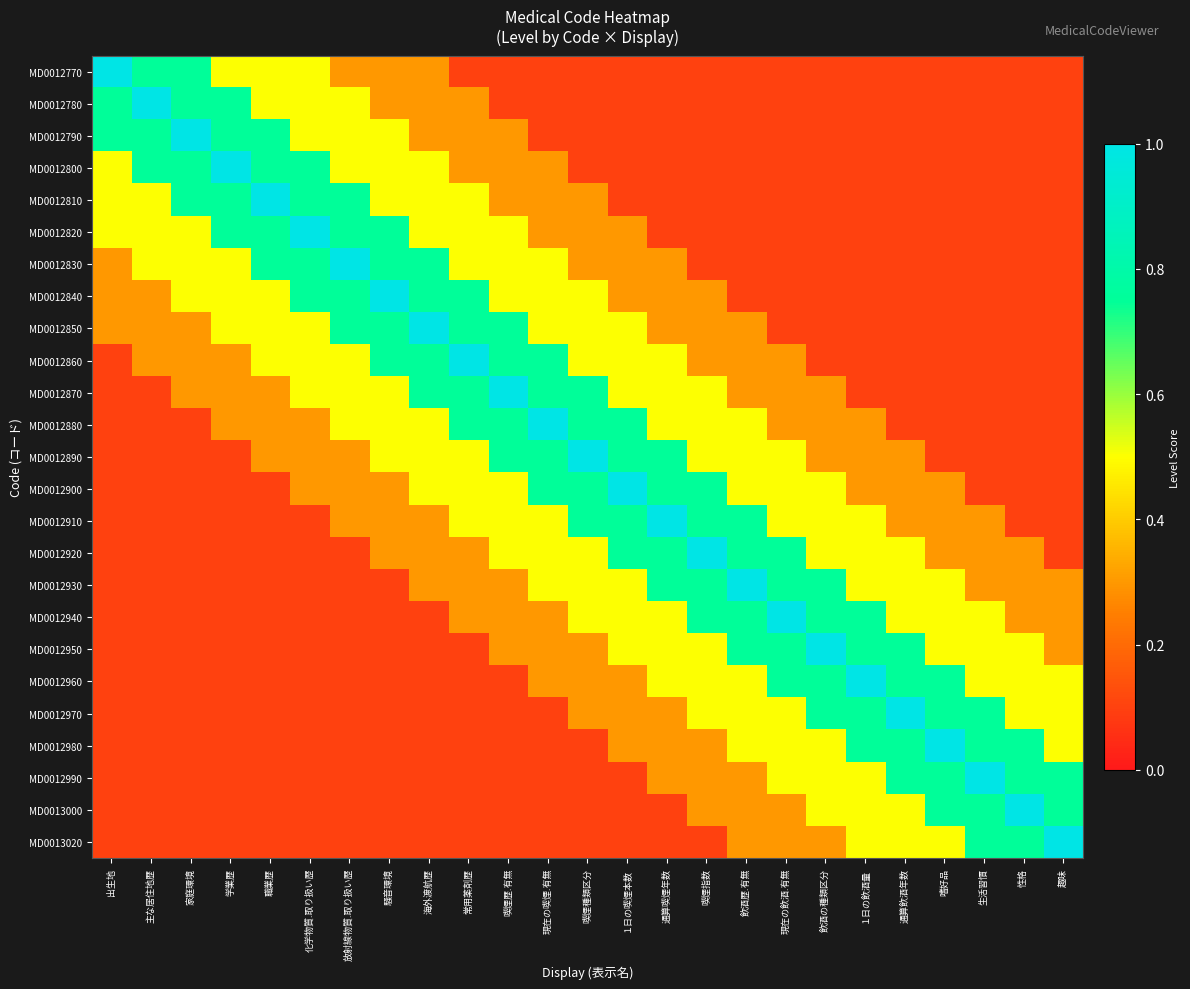

Reading right to left, what are all the values shown in this chart?

MD0012770: 趣味=0.1	性格=0.1	生活習慣=0.1	嗜好品=0.1	通算飲酒年数=0.1	１日の飲酒量=0.1	飲酒の種類区分=0.1	現在の飲酒.有無=0.1	飲酒歴.有無=0.1	喫煙指数=0.1	通算喫煙年数=0.1	１日の喫煙本数=0.1	喫煙種類区分=0.1	現在の喫煙.有無=0.1	喫煙歴.有無=0.1	常用薬剤歴=0.1	海外渡航歴=0.3	騒音環境=0.3	放射線物質.取り扱い歴=0.3	化学物質.取り扱い歴=0.5	職業歴=0.5	学業歴=0.5	家庭環境=0.8	主な居住地歴=0.8	出生地=1.0
MD0012780: 趣味=0.1	性格=0.1	生活習慣=0.1	嗜好品=0.1	通算飲酒年数=0.1	１日の飲酒量=0.1	飲酒の種類区分=0.1	現在の飲酒.有無=0.1	飲酒歴.有無=0.1	喫煙指数=0.1	通算喫煙年数=0.1	１日の喫煙本数=0.1	喫煙種類区分=0.1	現在の喫煙.有無=0.1	喫煙歴.有無=0.1	常用薬剤歴=0.3	海外渡航歴=0.3	騒音環境=0.3	放射線物質.取り扱い歴=0.5	化学物質.取り扱い歴=0.5	職業歴=0.5	学業歴=0.8	家庭環境=0.8	主な居住地歴=1.0	出生地=0.8
MD0012790: 趣味=0.1	性格=0.1	生活習慣=0.1	嗜好品=0.1	通算飲酒年数=0.1	１日の飲酒量=0.1	飲酒の種類区分=0.1	現在の飲酒.有無=0.1	飲酒歴.有無=0.1	喫煙指数=0.1	通算喫煙年数=0.1	１日の喫煙本数=0.1	喫煙種類区分=0.1	現在の喫煙.有無=0.1	喫煙歴.有無=0.3	常用薬剤歴=0.3	海外渡航歴=0.3	騒音環境=0.5	放射線物質.取り扱い歴=0.5	化学物質.取り扱い歴=0.5	職業歴=0.8	学業歴=0.8	家庭環境=1.0	主な居住地歴=0.8	出生地=0.8
MD0012800: 趣味=0.1	性格=0.1	生活習慣=0.1	嗜好品=0.1	通算飲酒年数=0.1	１日の飲酒量=0.1	飲酒の種類区分=0.1	現在の飲酒.有無=0.1	飲酒歴.有無=0.1	喫煙指数=0.1	通算喫煙年数=0.1	１日の喫煙本数=0.1	喫煙種類区分=0.1	現在の喫煙.有無=0.3	喫煙歴.有無=0.3	常用薬剤歴=0.3	海外渡航歴=0.5	騒音環境=0.5	放射線物質.取り扱い歴=0.5	化学物質.取り扱い歴=0.8	職業歴=0.8	学業歴=1.0	家庭環境=0.8	主な居住地歴=0.8	出生地=0.5
MD0012810: 趣味=0.1	性格=0.1	生活習慣=0.1	嗜好品=0.1	通算飲酒年数=0.1	１日の飲酒量=0.1	飲酒の種類区分=0.1	現在の飲酒.有無=0.1	飲酒歴.有無=0.1	喫煙指数=0.1	通算喫煙年数=0.1	１日の喫煙本数=0.1	喫煙種類区分=0.3	現在の喫煙.有無=0.3	喫煙歴.有無=0.3	常用薬剤歴=0.5	海外渡航歴=0.5	騒音環境=0.5	放射線物質.取り扱い歴=0.8	化学物質.取り扱い歴=0.8	職業歴=1.0	学業歴=0.8	家庭環境=0.8	主な居住地歴=0.5	出生地=0.5
MD0012820: 趣味=0.1	性格=0.1	生活習慣=0.1	嗜好品=0.1	通算飲酒年数=0.1	１日の飲酒量=0.1	飲酒の種類区分=0.1	現在の飲酒.有無=0.1	飲酒歴.有無=0.1	喫煙指数=0.1	通算喫煙年数=0.1	１日の喫煙本数=0.3	喫煙種類区分=0.3	現在の喫煙.有無=0.3	喫煙歴.有無=0.5	常用薬剤歴=0.5	海外渡航歴=0.5	騒音環境=0.8	放射線物質.取り扱い歴=0.8	化学物質.取り扱い歴=1.0	職業歴=0.8	学業歴=0.8	家庭環境=0.5	主な居住地歴=0.5	出生地=0.5
MD0012830: 趣味=0.1	性格=0.1	生活習慣=0.1	嗜好品=0.1	通算飲酒年数=0.1	１日の飲酒量=0.1	飲酒の種類区分=0.1	現在の飲酒.有無=0.1	飲酒歴.有無=0.1	喫煙指数=0.1	通算喫煙年数=0.3	１日の喫煙本数=0.3	喫煙種類区分=0.3	現在の喫煙.有無=0.5	喫煙歴.有無=0.5	常用薬剤歴=0.5	海外渡航歴=0.8	騒音環境=0.8	放射線物質.取り扱い歴=1.0	化学物質.取り扱い歴=0.8	職業歴=0.8	学業歴=0.5	家庭環境=0.5	主な居住地歴=0.5	出生地=0.3
MD0012840: 趣味=0.1	性格=0.1	生活習慣=0.1	嗜好品=0.1	通算飲酒年数=0.1	１日の飲酒量=0.1	飲酒の種類区分=0.1	現在の飲酒.有無=0.1	飲酒歴.有無=0.1	喫煙指数=0.3	通算喫煙年数=0.3	１日の喫煙本数=0.3	喫煙種類区分=0.5	現在の喫煙.有無=0.5	喫煙歴.有無=0.5	常用薬剤歴=0.8	海外渡航歴=0.8	騒音環境=1.0	放射線物質.取り扱い歴=0.8	化学物質.取り扱い歴=0.8	職業歴=0.5	学業歴=0.5	家庭環境=0.5	主な居住地歴=0.3	出生地=0.3
MD0012850: 趣味=0.1	性格=0.1	生活習慣=0.1	嗜好品=0.1	通算飲酒年数=0.1	１日の飲酒量=0.1	飲酒の種類区分=0.1	現在の飲酒.有無=0.1	飲酒歴.有無=0.3	喫煙指数=0.3	通算喫煙年数=0.3	１日の喫煙本数=0.5	喫煙種類区分=0.5	現在の喫煙.有無=0.5	喫煙歴.有無=0.8	常用薬剤歴=0.8	海外渡航歴=1.0	騒音環境=0.8	放射線物質.取り扱い歴=0.8	化学物質.取り扱い歴=0.5	職業歴=0.5	学業歴=0.5	家庭環境=0.3	主な居住地歴=0.3	出生地=0.3
MD0012860: 趣味=0.1	性格=0.1	生活習慣=0.1	嗜好品=0.1	通算飲酒年数=0.1	１日の飲酒量=0.1	飲酒の種類区分=0.1	現在の飲酒.有無=0.3	飲酒歴.有無=0.3	喫煙指数=0.3	通算喫煙年数=0.5	１日の喫煙本数=0.5	喫煙種類区分=0.5	現在の喫煙.有無=0.8	喫煙歴.有無=0.8	常用薬剤歴=1.0	海外渡航歴=0.8	騒音環境=0.8	放射線物質.取り扱い歴=0.5	化学物質.取り扱い歴=0.5	職業歴=0.5	学業歴=0.3	家庭環境=0.3	主な居住地歴=0.3	出生地=0.1
MD0012870: 趣味=0.1	性格=0.1	生活習慣=0.1	嗜好品=0.1	通算飲酒年数=0.1	１日の飲酒量=0.1	飲酒の種類区分=0.3	現在の飲酒.有無=0.3	飲酒歴.有無=0.3	喫煙指数=0.5	通算喫煙年数=0.5	１日の喫煙本数=0.5	喫煙種類区分=0.8	現在の喫煙.有無=0.8	喫煙歴.有無=1.0	常用薬剤歴=0.8	海外渡航歴=0.8	騒音環境=0.5	放射線物質.取り扱い歴=0.5	化学物質.取り扱い歴=0.5	職業歴=0.3	学業歴=0.3	家庭環境=0.3	主な居住地歴=0.1	出生地=0.1
MD0012880: 趣味=0.1	性格=0.1	生活習慣=0.1	嗜好品=0.1	通算飲酒年数=0.1	１日の飲酒量=0.3	飲酒の種類区分=0.3	現在の飲酒.有無=0.3	飲酒歴.有無=0.5	喫煙指数=0.5	通算喫煙年数=0.5	１日の喫煙本数=0.8	喫煙種類区分=0.8	現在の喫煙.有無=1.0	喫煙歴.有無=0.8	常用薬剤歴=0.8	海外渡航歴=0.5	騒音環境=0.5	放射線物質.取り扱い歴=0.5	化学物質.取り扱い歴=0.3	職業歴=0.3	学業歴=0.3	家庭環境=0.1	主な居住地歴=0.1	出生地=0.1
MD0012890: 趣味=0.1	性格=0.1	生活習慣=0.1	嗜好品=0.1	通算飲酒年数=0.3	１日の飲酒量=0.3	飲酒の種類区分=0.3	現在の飲酒.有無=0.5	飲酒歴.有無=0.5	喫煙指数=0.5	通算喫煙年数=0.8	１日の喫煙本数=0.8	喫煙種類区分=1.0	現在の喫煙.有無=0.8	喫煙歴.有無=0.8	常用薬剤歴=0.5	海外渡航歴=0.5	騒音環境=0.5	放射線物質.取り扱い歴=0.3	化学物質.取り扱い歴=0.3	職業歴=0.3	学業歴=0.1	家庭環境=0.1	主な居住地歴=0.1	出生地=0.1
MD0012900: 趣味=0.1	性格=0.1	生活習慣=0.1	嗜好品=0.3	通算飲酒年数=0.3	１日の飲酒量=0.3	飲酒の種類区分=0.5	現在の飲酒.有無=0.5	飲酒歴.有無=0.5	喫煙指数=0.8	通算喫煙年数=0.8	１日の喫煙本数=1.0	喫煙種類区分=0.8	現在の喫煙.有無=0.8	喫煙歴.有無=0.5	常用薬剤歴=0.5	海外渡航歴=0.5	騒音環境=0.3	放射線物質.取り扱い歴=0.3	化学物質.取り扱い歴=0.3	職業歴=0.1	学業歴=0.1	家庭環境=0.1	主な居住地歴=0.1	出生地=0.1
MD0012910: 趣味=0.1	性格=0.1	生活習慣=0.3	嗜好品=0.3	通算飲酒年数=0.3	１日の飲酒量=0.5	飲酒の種類区分=0.5	現在の飲酒.有無=0.5	飲酒歴.有無=0.8	喫煙指数=0.8	通算喫煙年数=1.0	１日の喫煙本数=0.8	喫煙種類区分=0.8	現在の喫煙.有無=0.5	喫煙歴.有無=0.5	常用薬剤歴=0.5	海外渡航歴=0.3	騒音環境=0.3	放射線物質.取り扱い歴=0.3	化学物質.取り扱い歴=0.1	職業歴=0.1	学業歴=0.1	家庭環境=0.1	主な居住地歴=0.1	出生地=0.1
MD0012920: 趣味=0.1	性格=0.3	生活習慣=0.3	嗜好品=0.3	通算飲酒年数=0.5	１日の飲酒量=0.5	飲酒の種類区分=0.5	現在の飲酒.有無=0.8	飲酒歴.有無=0.8	喫煙指数=1.0	通算喫煙年数=0.8	１日の喫煙本数=0.8	喫煙種類区分=0.5	現在の喫煙.有無=0.5	喫煙歴.有無=0.5	常用薬剤歴=0.3	海外渡航歴=0.3	騒音環境=0.3	放射線物質.取り扱い歴=0.1	化学物質.取り扱い歴=0.1	職業歴=0.1	学業歴=0.1	家庭環境=0.1	主な居住地歴=0.1	出生地=0.1
MD0012930: 趣味=0.3	性格=0.3	生活習慣=0.3	嗜好品=0.5	通算飲酒年数=0.5	１日の飲酒量=0.5	飲酒の種類区分=0.8	現在の飲酒.有無=0.8	飲酒歴.有無=1.0	喫煙指数=0.8	通算喫煙年数=0.8	１日の喫煙本数=0.5	喫煙種類区分=0.5	現在の喫煙.有無=0.5	喫煙歴.有無=0.3	常用薬剤歴=0.3	海外渡航歴=0.3	騒音環境=0.1	放射線物質.取り扱い歴=0.1	化学物質.取り扱い歴=0.1	職業歴=0.1	学業歴=0.1	家庭環境=0.1	主な居住地歴=0.1	出生地=0.1
MD0012940: 趣味=0.3	性格=0.3	生活習慣=0.5	嗜好品=0.5	通算飲酒年数=0.5	１日の飲酒量=0.8	飲酒の種類区分=0.8	現在の飲酒.有無=1.0	飲酒歴.有無=0.8	喫煙指数=0.8	通算喫煙年数=0.5	１日の喫煙本数=0.5	喫煙種類区分=0.5	現在の喫煙.有無=0.3	喫煙歴.有無=0.3	常用薬剤歴=0.3	海外渡航歴=0.1	騒音環境=0.1	放射線物質.取り扱い歴=0.1	化学物質.取り扱い歴=0.1	職業歴=0.1	学業歴=0.1	家庭環境=0.1	主な居住地歴=0.1	出生地=0.1
MD0012950: 趣味=0.3	性格=0.5	生活習慣=0.5	嗜好品=0.5	通算飲酒年数=0.8	１日の飲酒量=0.8	飲酒の種類区分=1.0	現在の飲酒.有無=0.8	飲酒歴.有無=0.8	喫煙指数=0.5	通算喫煙年数=0.5	１日の喫煙本数=0.5	喫煙種類区分=0.3	現在の喫煙.有無=0.3	喫煙歴.有無=0.3	常用薬剤歴=0.1	海外渡航歴=0.1	騒音環境=0.1	放射線物質.取り扱い歴=0.1	化学物質.取り扱い歴=0.1	職業歴=0.1	学業歴=0.1	家庭環境=0.1	主な居住地歴=0.1	出生地=0.1
MD0012960: 趣味=0.5	性格=0.5	生活習慣=0.5	嗜好品=0.8	通算飲酒年数=0.8	１日の飲酒量=1.0	飲酒の種類区分=0.8	現在の飲酒.有無=0.8	飲酒歴.有無=0.5	喫煙指数=0.5	通算喫煙年数=0.5	１日の喫煙本数=0.3	喫煙種類区分=0.3	現在の喫煙.有無=0.3	喫煙歴.有無=0.1	常用薬剤歴=0.1	海外渡航歴=0.1	騒音環境=0.1	放射線物質.取り扱い歴=0.1	化学物質.取り扱い歴=0.1	職業歴=0.1	学業歴=0.1	家庭環境=0.1	主な居住地歴=0.1	出生地=0.1
MD0012970: 趣味=0.5	性格=0.5	生活習慣=0.8	嗜好品=0.8	通算飲酒年数=1.0	１日の飲酒量=0.8	飲酒の種類区分=0.8	現在の飲酒.有無=0.5	飲酒歴.有無=0.5	喫煙指数=0.5	通算喫煙年数=0.3	１日の喫煙本数=0.3	喫煙種類区分=0.3	現在の喫煙.有無=0.1	喫煙歴.有無=0.1	常用薬剤歴=0.1	海外渡航歴=0.1	騒音環境=0.1	放射線物質.取り扱い歴=0.1	化学物質.取り扱い歴=0.1	職業歴=0.1	学業歴=0.1	家庭環境=0.1	主な居住地歴=0.1	出生地=0.1
MD0012980: 趣味=0.5	性格=0.8	生活習慣=0.8	嗜好品=1.0	通算飲酒年数=0.8	１日の飲酒量=0.8	飲酒の種類区分=0.5	現在の飲酒.有無=0.5	飲酒歴.有無=0.5	喫煙指数=0.3	通算喫煙年数=0.3	１日の喫煙本数=0.3	喫煙種類区分=0.1	現在の喫煙.有無=0.1	喫煙歴.有無=0.1	常用薬剤歴=0.1	海外渡航歴=0.1	騒音環境=0.1	放射線物質.取り扱い歴=0.1	化学物質.取り扱い歴=0.1	職業歴=0.1	学業歴=0.1	家庭環境=0.1	主な居住地歴=0.1	出生地=0.1
MD0012990: 趣味=0.8	性格=0.8	生活習慣=1.0	嗜好品=0.8	通算飲酒年数=0.8	１日の飲酒量=0.5	飲酒の種類区分=0.5	現在の飲酒.有無=0.5	飲酒歴.有無=0.3	喫煙指数=0.3	通算喫煙年数=0.3	１日の喫煙本数=0.1	喫煙種類区分=0.1	現在の喫煙.有無=0.1	喫煙歴.有無=0.1	常用薬剤歴=0.1	海外渡航歴=0.1	騒音環境=0.1	放射線物質.取り扱い歴=0.1	化学物質.取り扱い歴=0.1	職業歴=0.1	学業歴=0.1	家庭環境=0.1	主な居住地歴=0.1	出生地=0.1
MD0013000: 趣味=0.8	性格=1.0	生活習慣=0.8	嗜好品=0.8	通算飲酒年数=0.5	１日の飲酒量=0.5	飲酒の種類区分=0.5	現在の飲酒.有無=0.3	飲酒歴.有無=0.3	喫煙指数=0.3	通算喫煙年数=0.1	１日の喫煙本数=0.1	喫煙種類区分=0.1	現在の喫煙.有無=0.1	喫煙歴.有無=0.1	常用薬剤歴=0.1	海外渡航歴=0.1	騒音環境=0.1	放射線物質.取り扱い歴=0.1	化学物質.取り扱い歴=0.1	職業歴=0.1	学業歴=0.1	家庭環境=0.1	主な居住地歴=0.1	出生地=0.1
MD0013020: 趣味=1.0	性格=0.8	生活習慣=0.8	嗜好品=0.5	通算飲酒年数=0.5	１日の飲酒量=0.5	飲酒の種類区分=0.3	現在の飲酒.有無=0.3	飲酒歴.有無=0.3	喫煙指数=0.1	通算喫煙年数=0.1	１日の喫煙本数=0.1	喫煙種類区分=0.1	現在の喫煙.有無=0.1	喫煙歴.有無=0.1	常用薬剤歴=0.1	海外渡航歴=0.1	騒音環境=0.1	放射線物質.取り扱い歴=0.1	化学物質.取り扱い歴=0.1	職業歴=0.1	学業歴=0.1	家庭環境=0.1	主な居住地歴=0.1	出生地=0.1